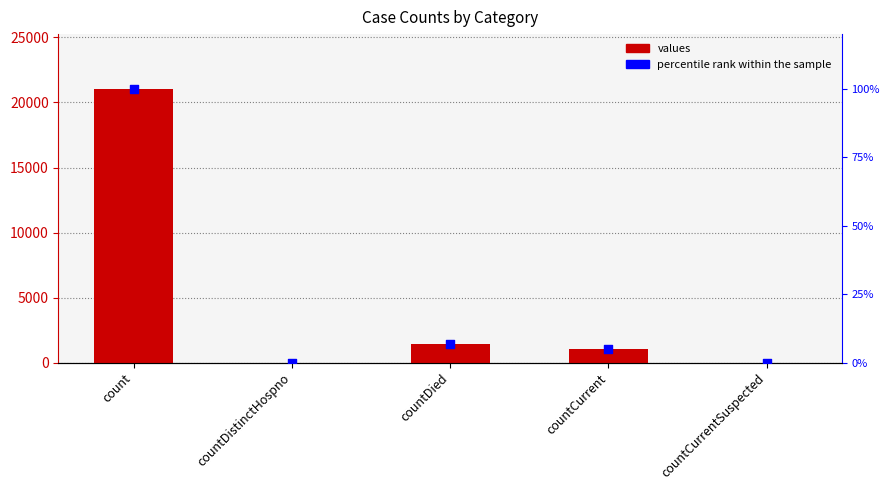

At which category is the sum across all series the highest?

count